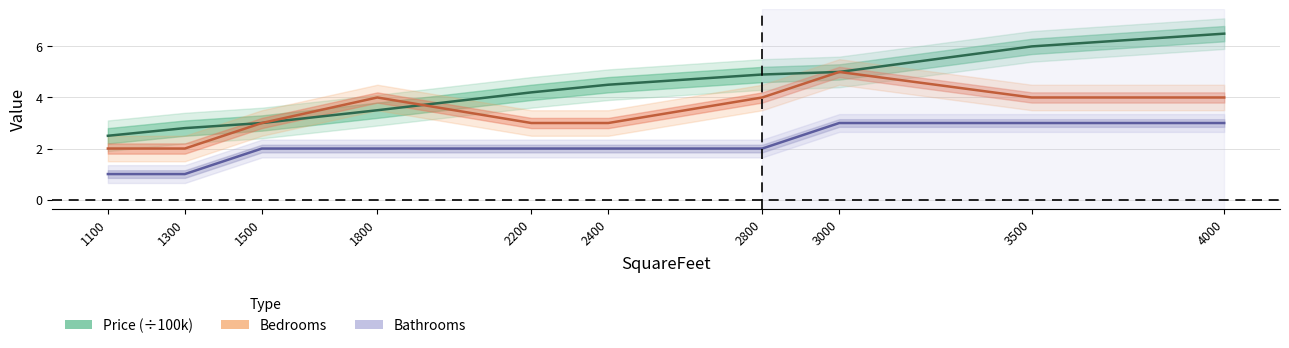

Rank the series at 2400 from lowest to highest value.

Bathrooms, Bedrooms, Price (÷100k)